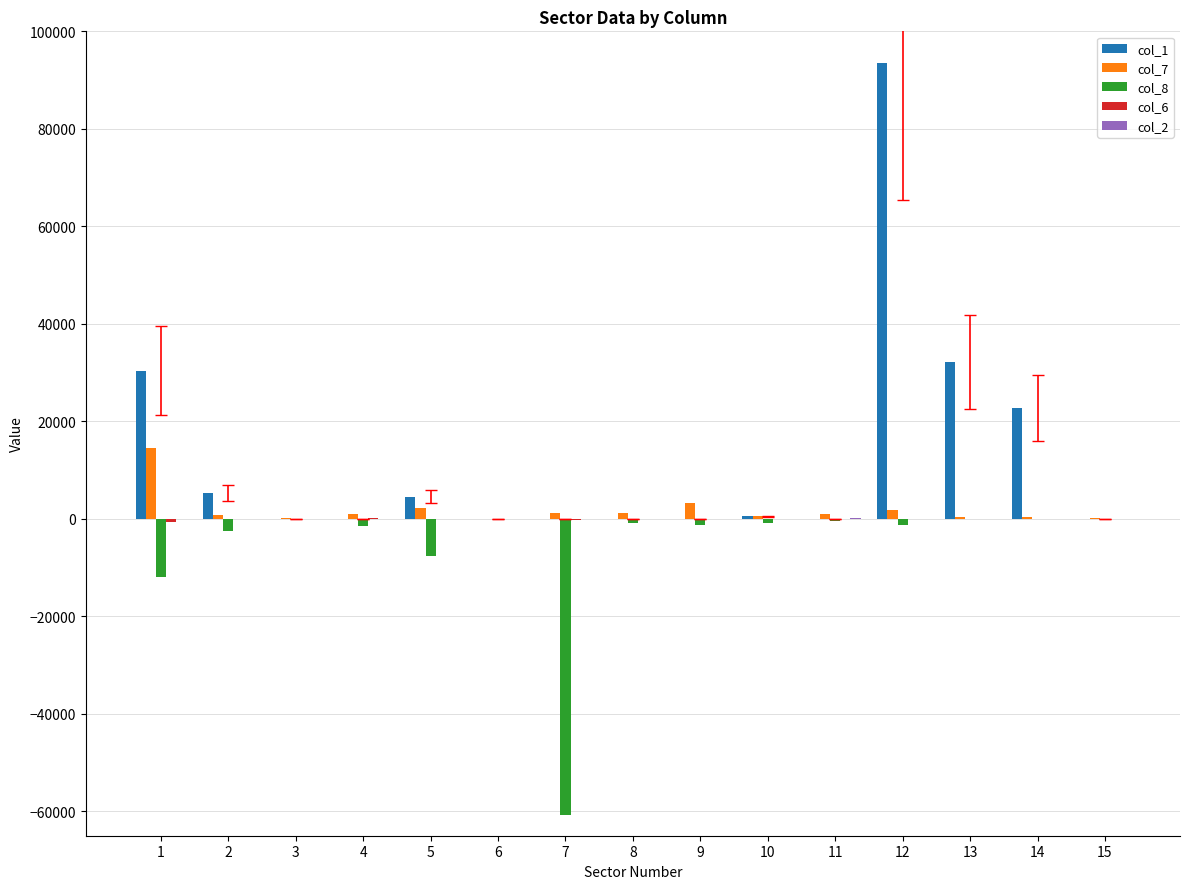

What is the spread (max minus min) of values at 15?

76.0